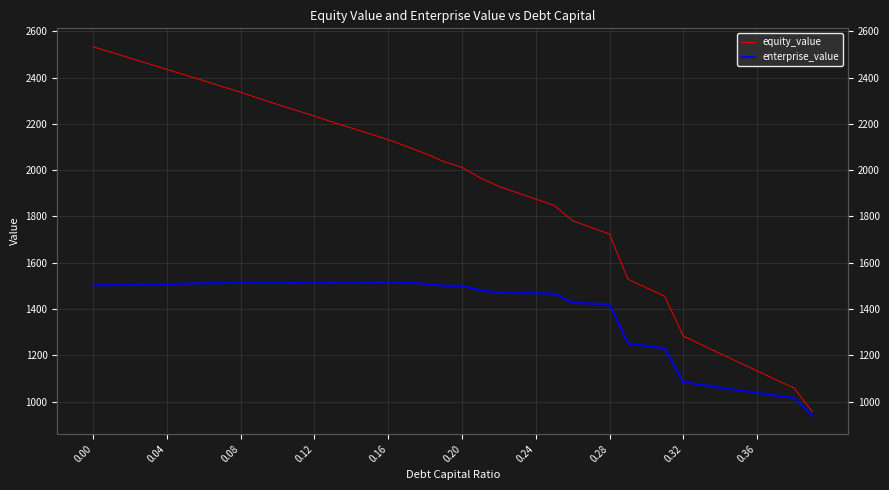

What are all the series names shown in the legend?

equity_value, enterprise_value